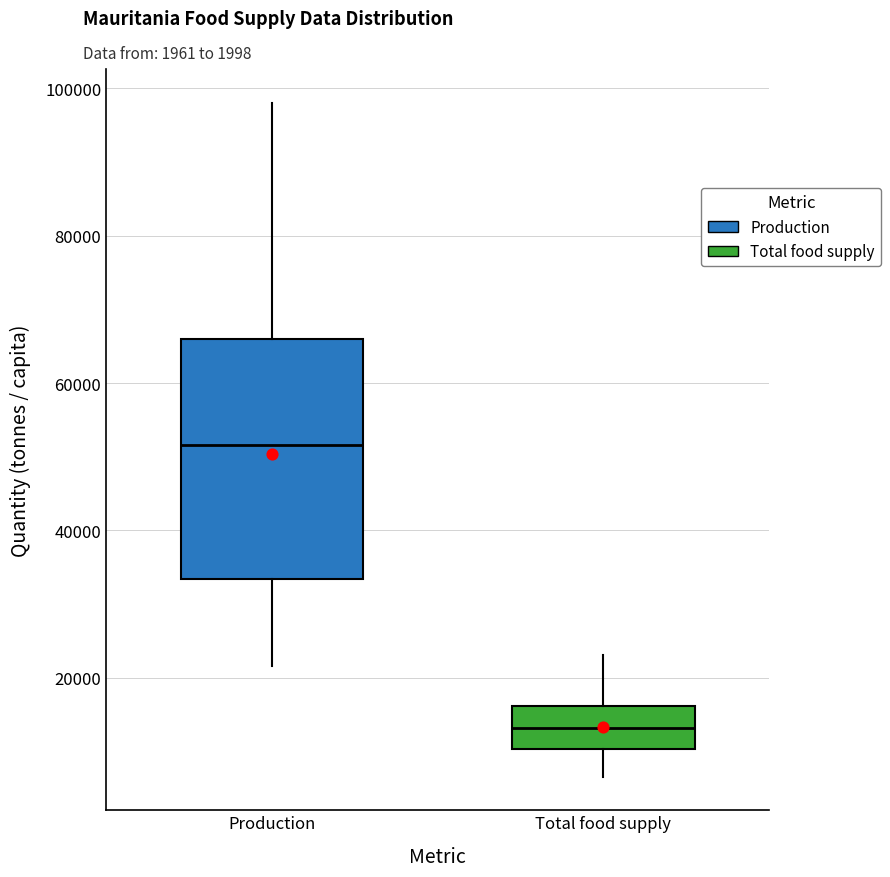

Reading left to right, read every box against the y-axis: the position of its median line, the range the box covers, and the ends of its whiskers. The values are not printed on the chart, so give them approximately, as read against the axis.

Production: median 52000, box 34000 to 66000, whiskers 22000 to 98000
Total food supply: median 14000, box 10000 to 16000, whiskers 6000 to 24000